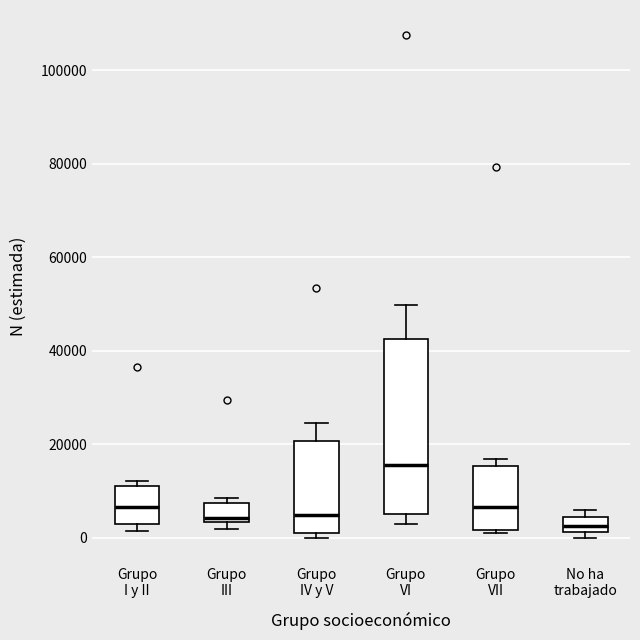

Where is the lower edge of the box for Grupo III on the y-axis? The values are not printed on the chart, so give them approximately, as read against the axis.

4000